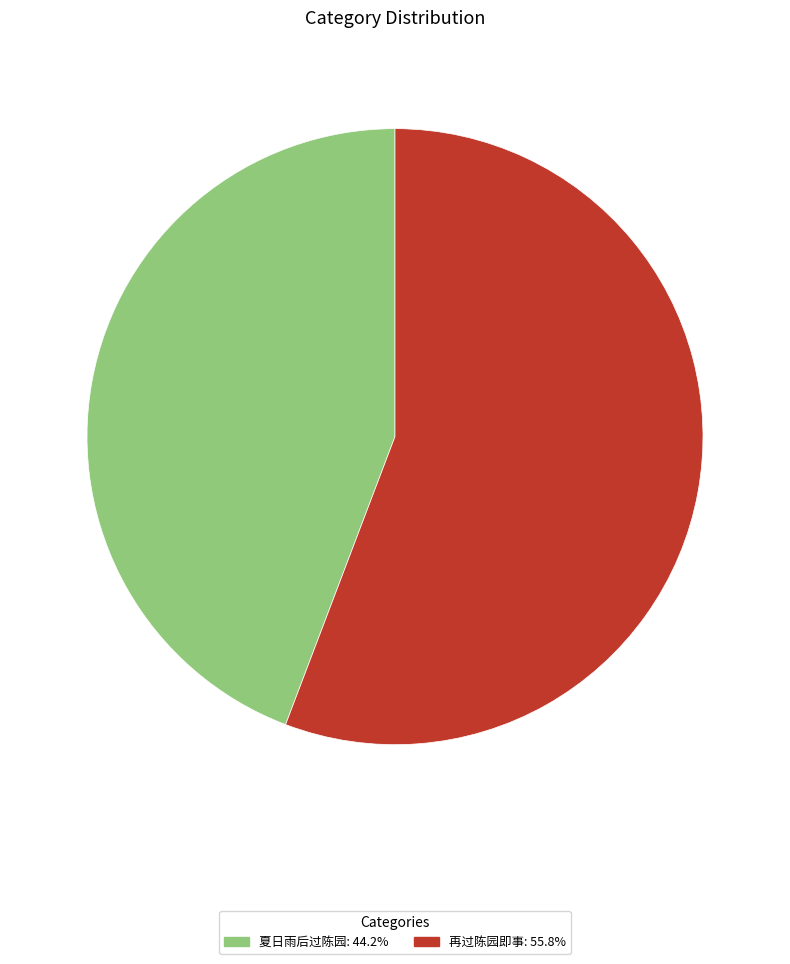

Is there any slice that represents more than half of the pie?

Yes